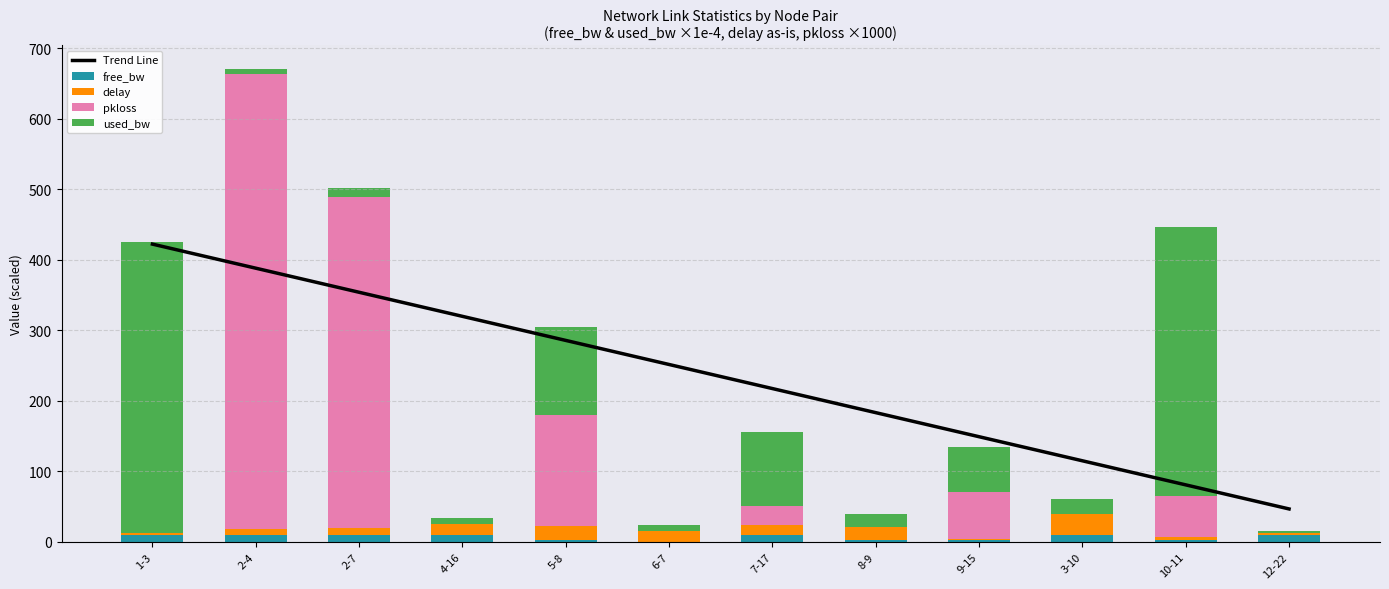

Rank the series by their maximum value, from lowest to highest.

free_bw, delay, used_bw, Trend Line, pkloss